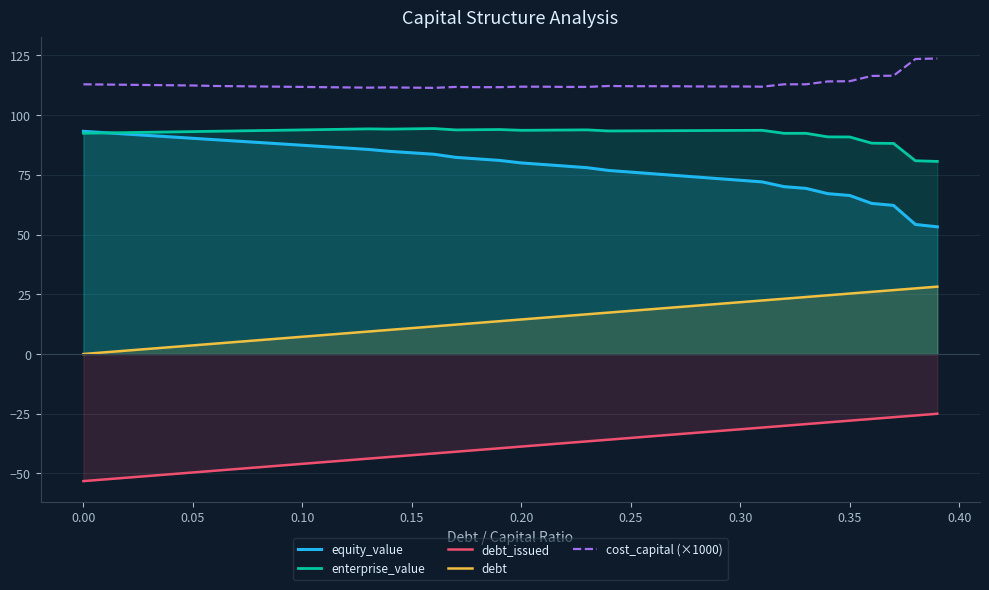

How many values in the enterprise_value series are below 93?

13